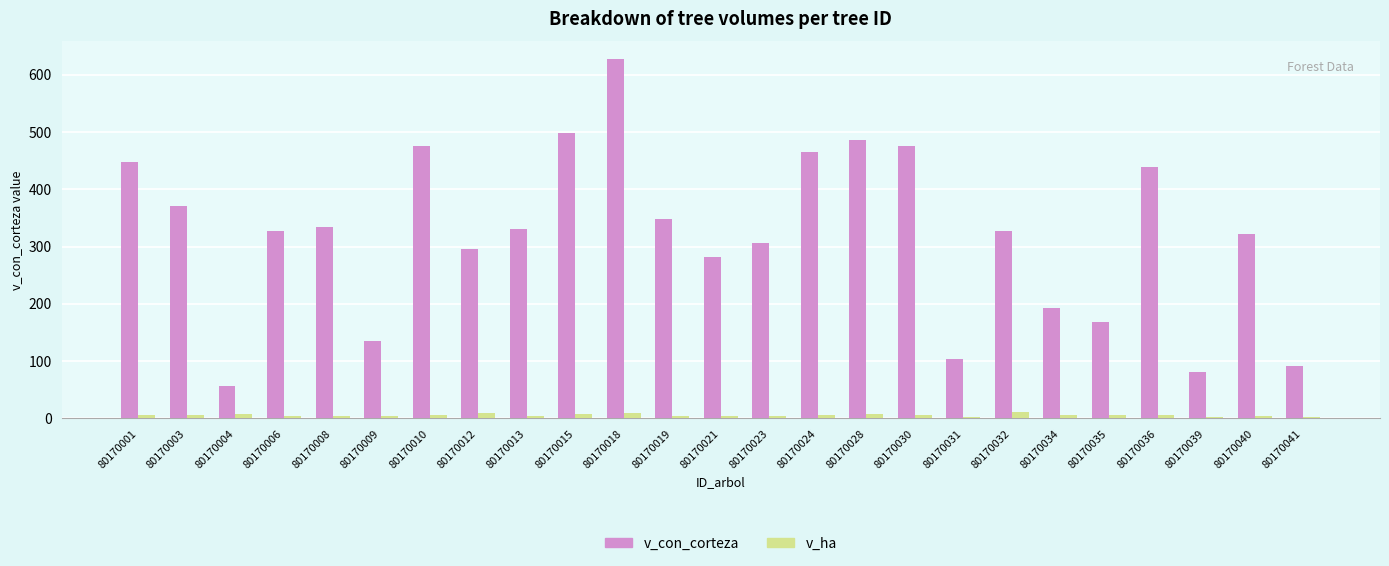

How many data points in v_ha are above 5?

14